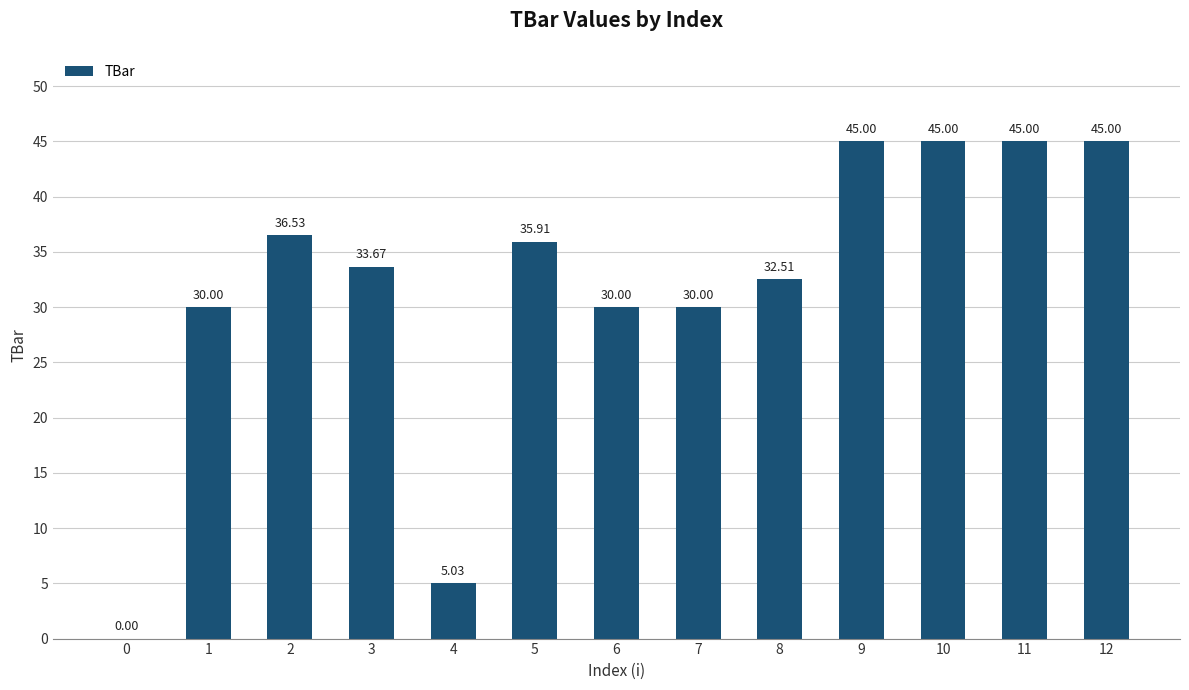

What is the change in value from 1 to 9?

+15.0